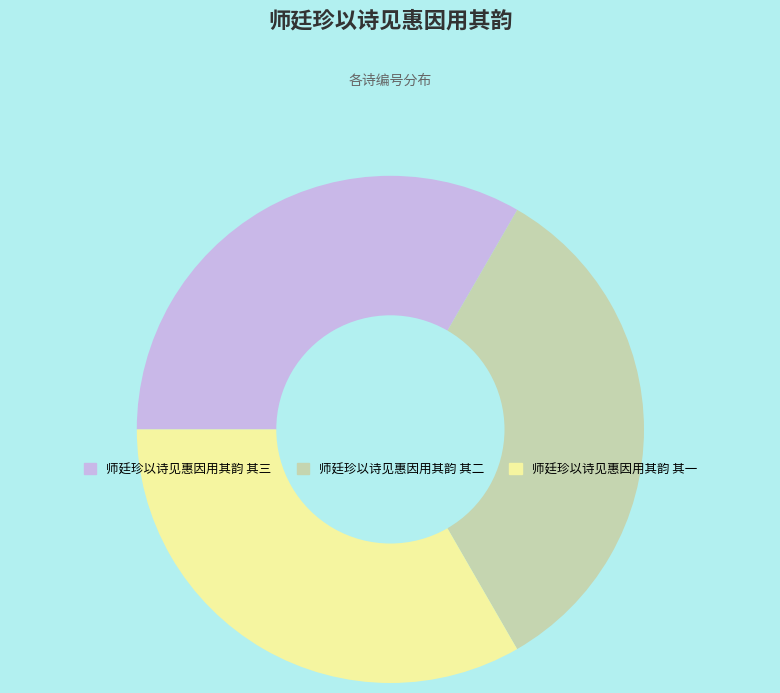

Count the number of slices in the pie.

3